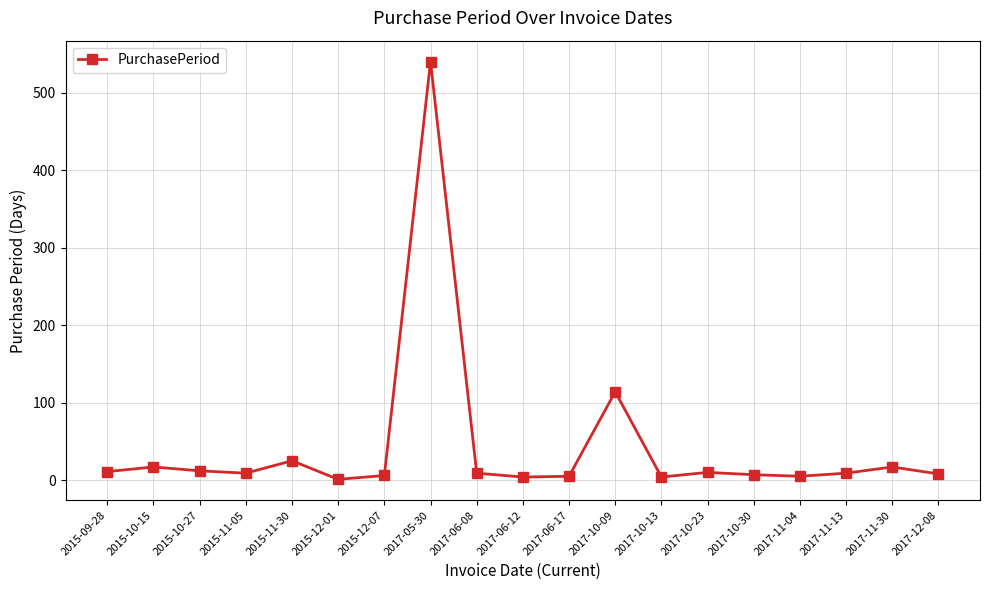

What is the difference between the maximum and minimum values?

539